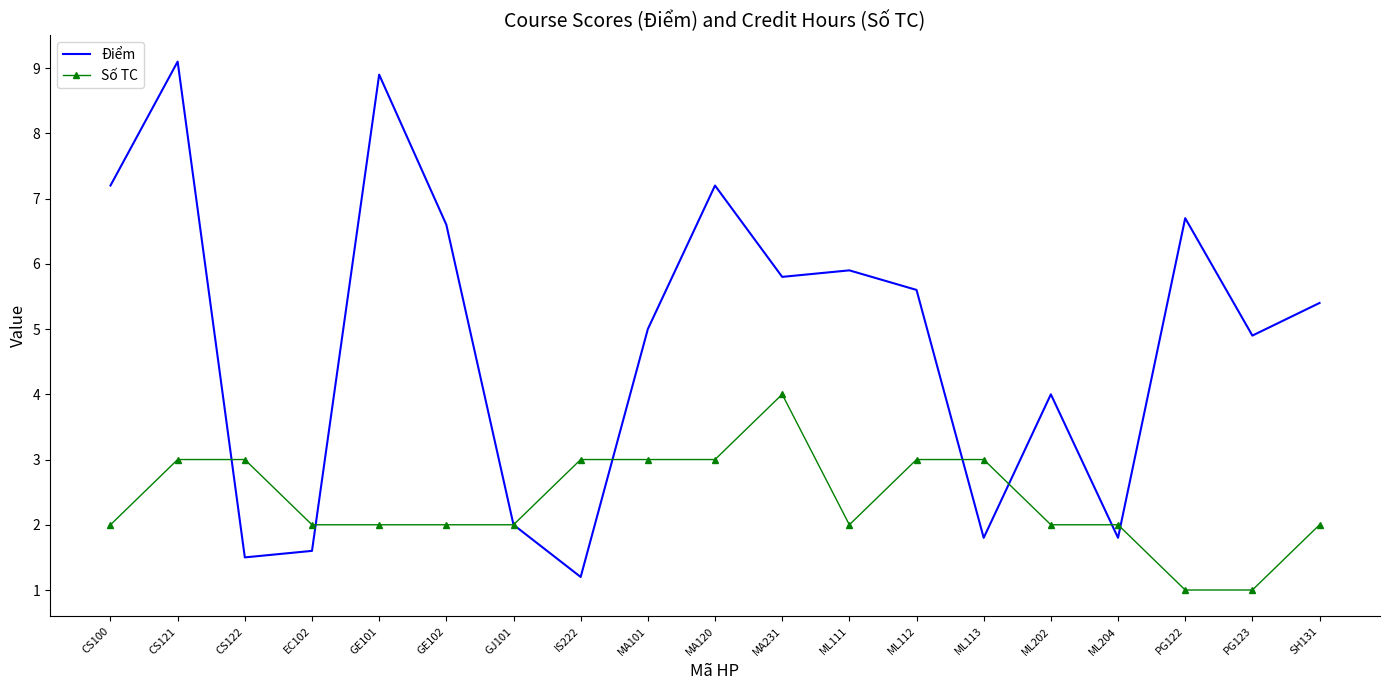

Rank the series at PG122 from highest to lowest value.

Điểm, Số TC